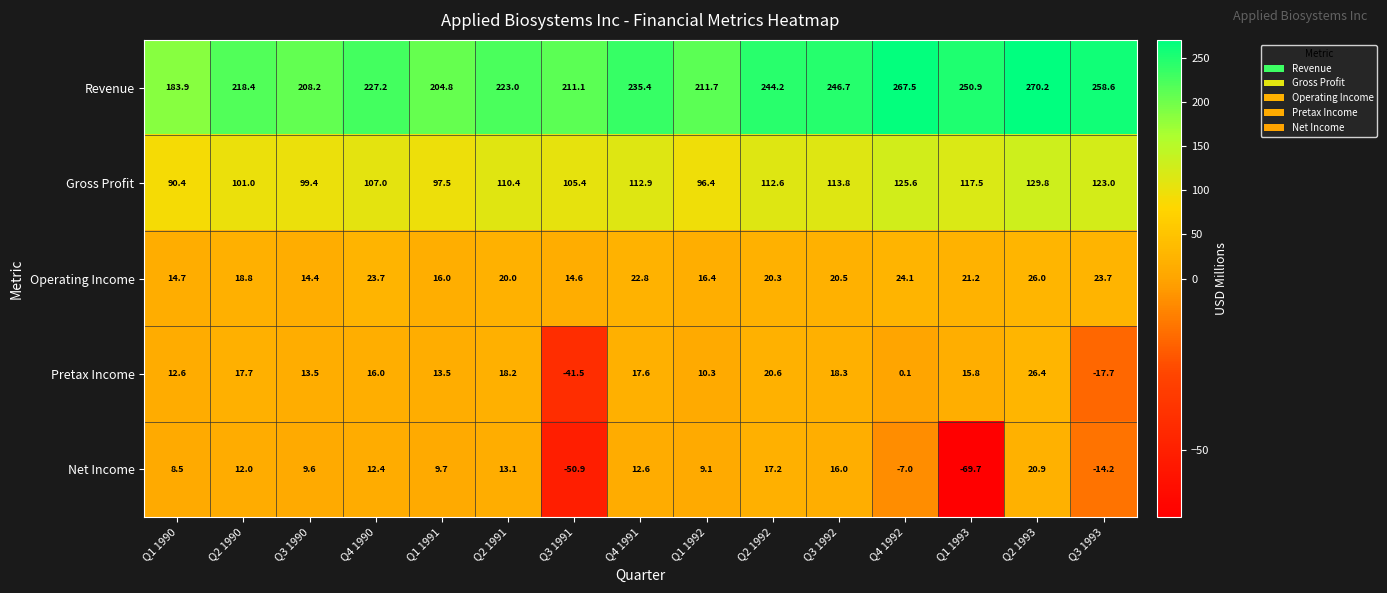

The value of Net Income at Q3 1992 is 16.0. True or false?

True